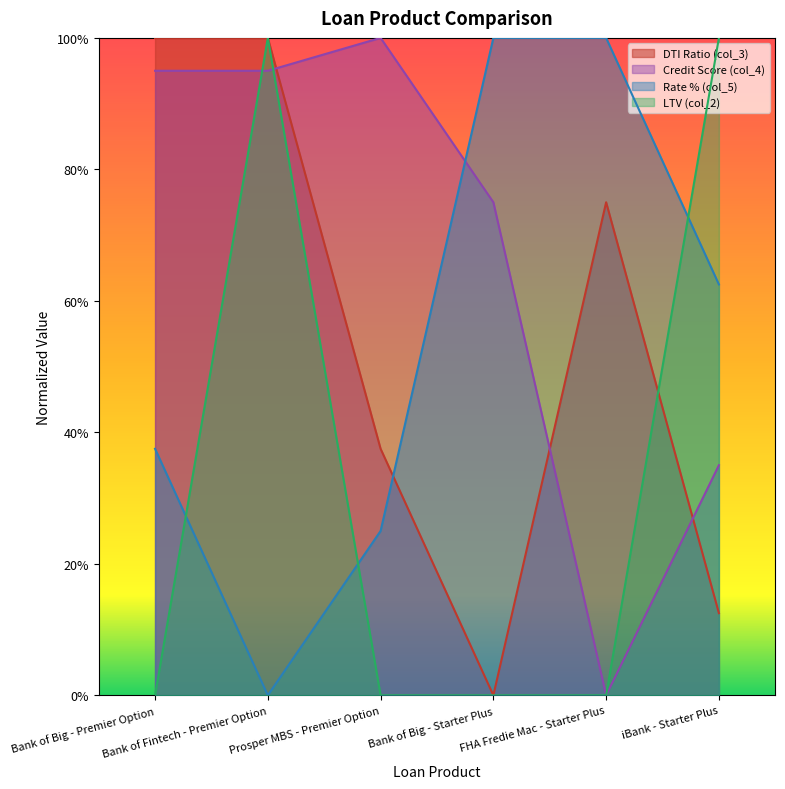

What is the label of the 4th point from the right?

Prosper MBS - Premier Option